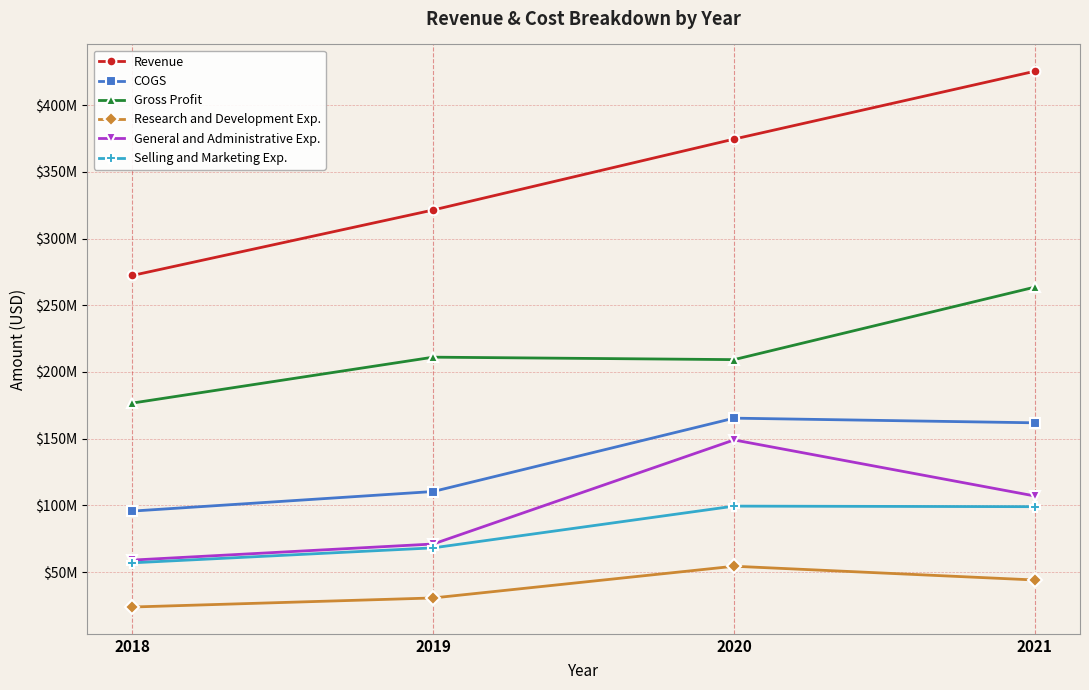

What is the difference between the highest and lowest values at 2019?

290943000